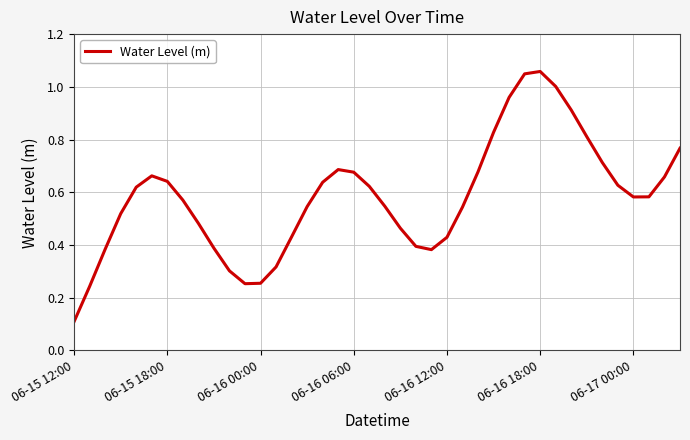

What is the difference between the maximum and minimum values?

0.9